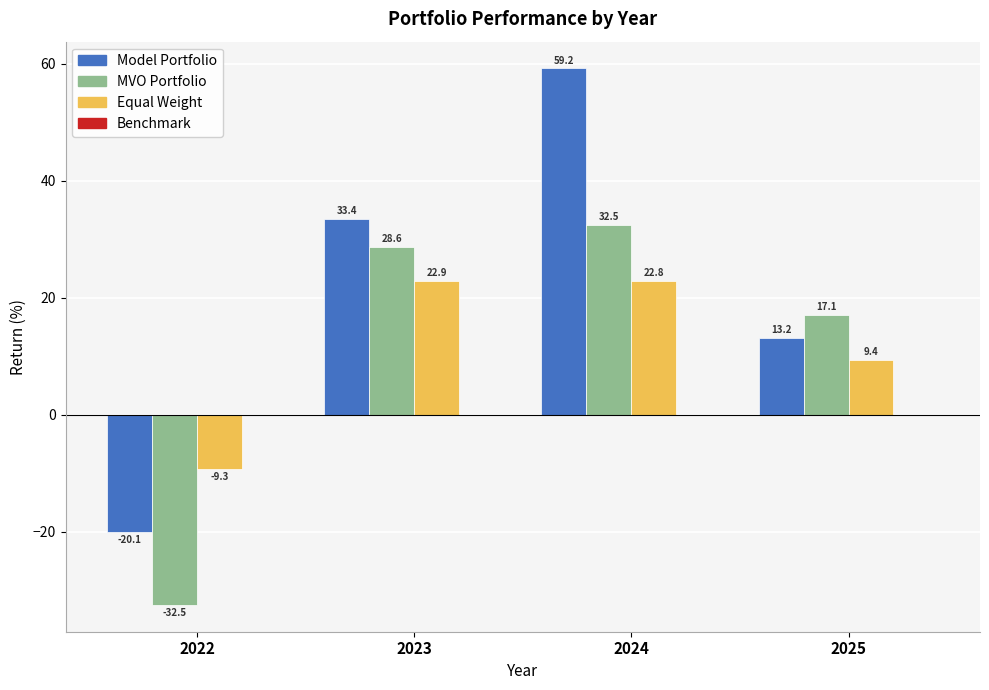

The Equal Weight series shows 9.4 at 2025. True or false?

True